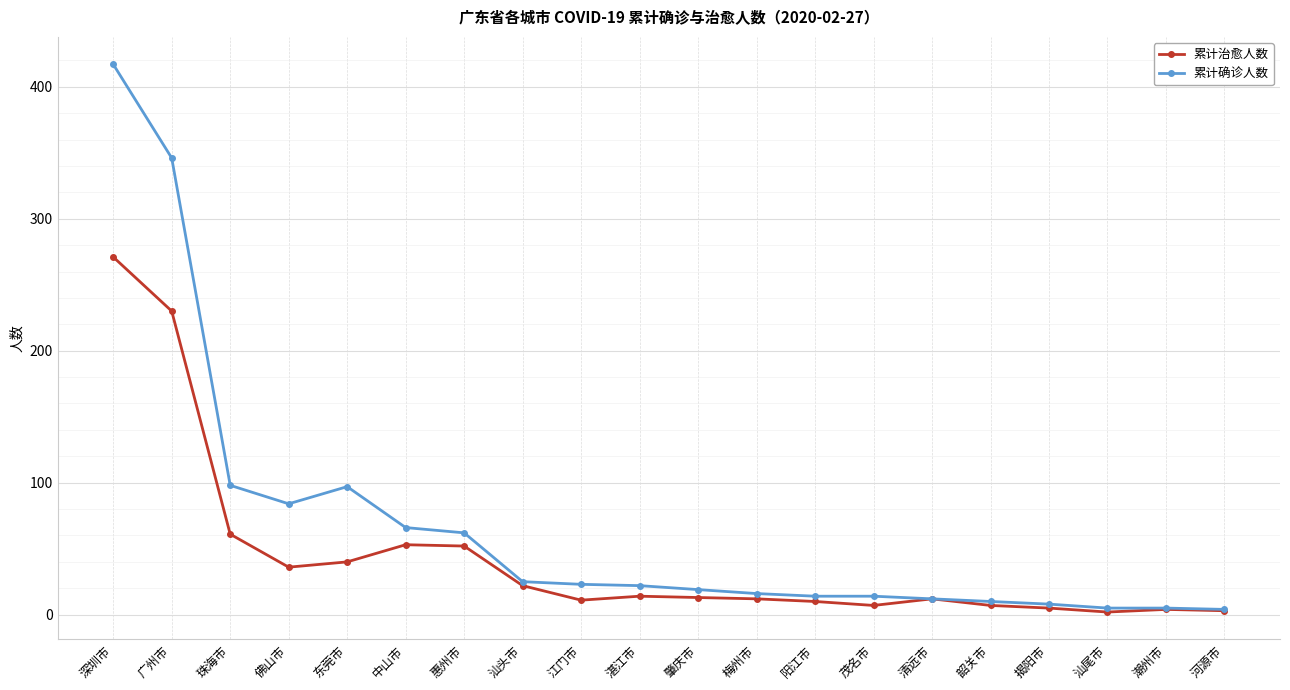

Which series has the largest range (max minus min)?

累计确诊人数